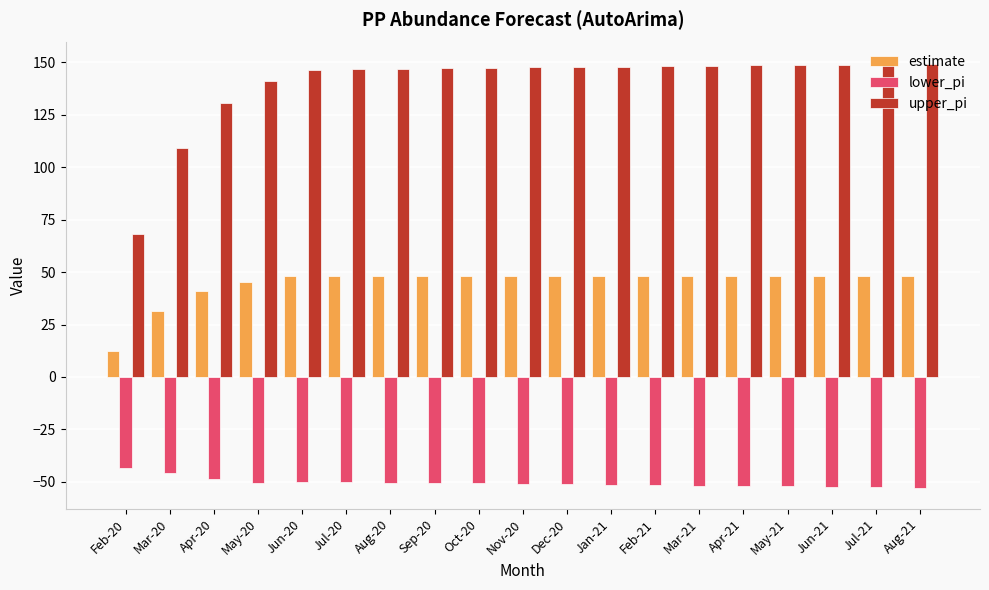

What is the highest value of the upper_pi series?

149.4